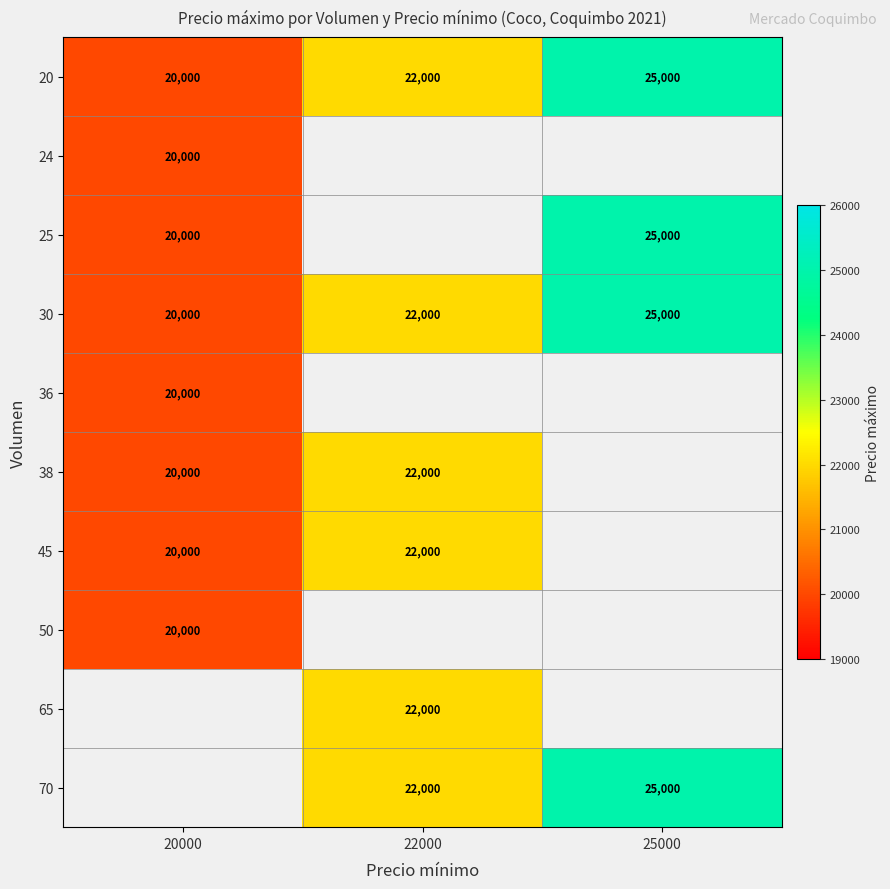

The 38 series shows 22000 at 22000. True or false?

True